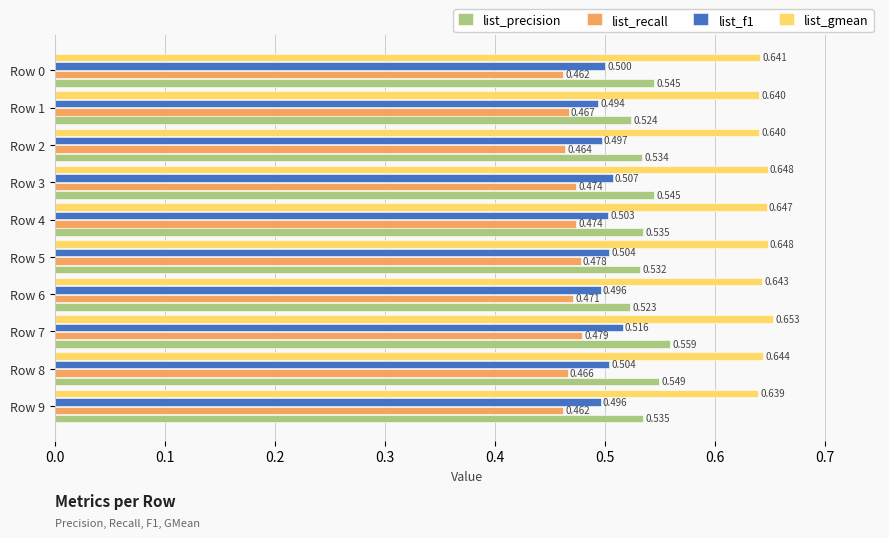

How many data points does each series have?

10